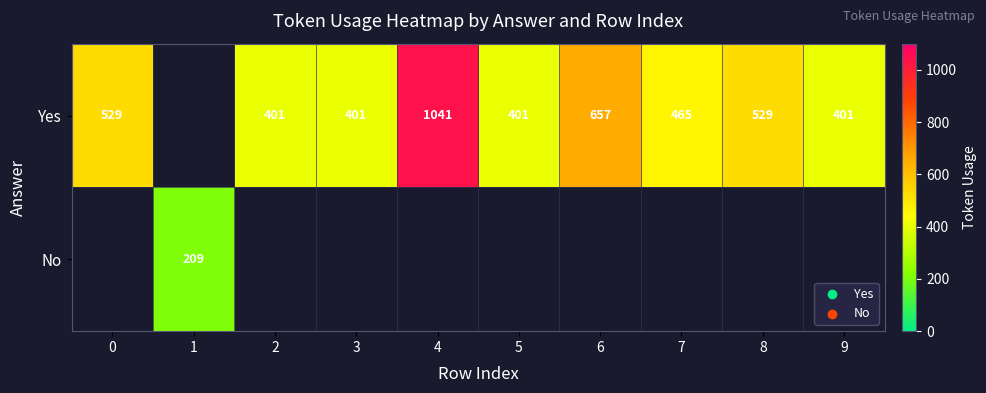

What is the sum of the Yes values at 8 and 4?

1570